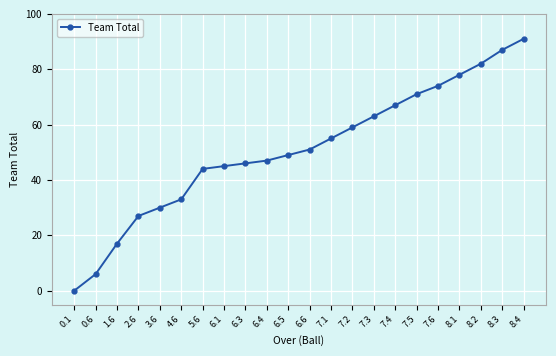

What is the average value?

51